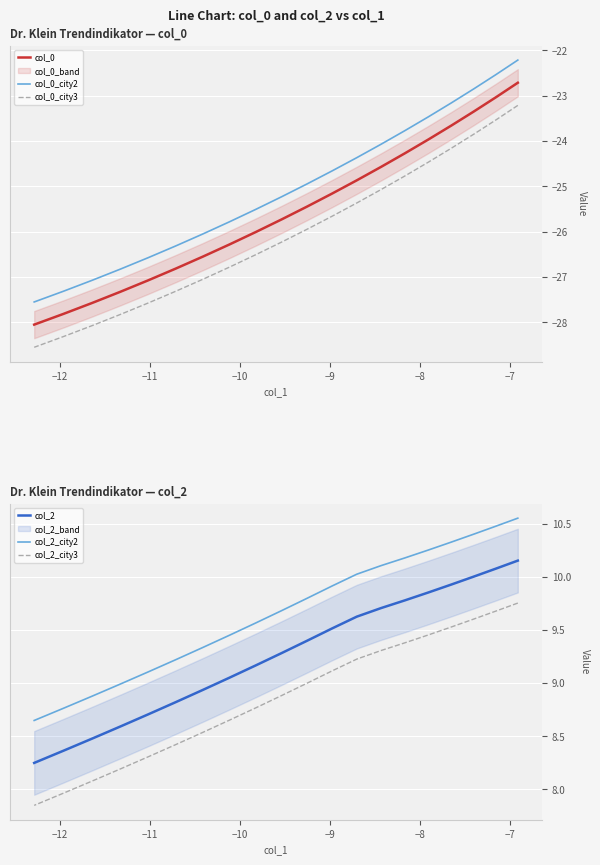

What is the maximum value shown in the chart?

10.6